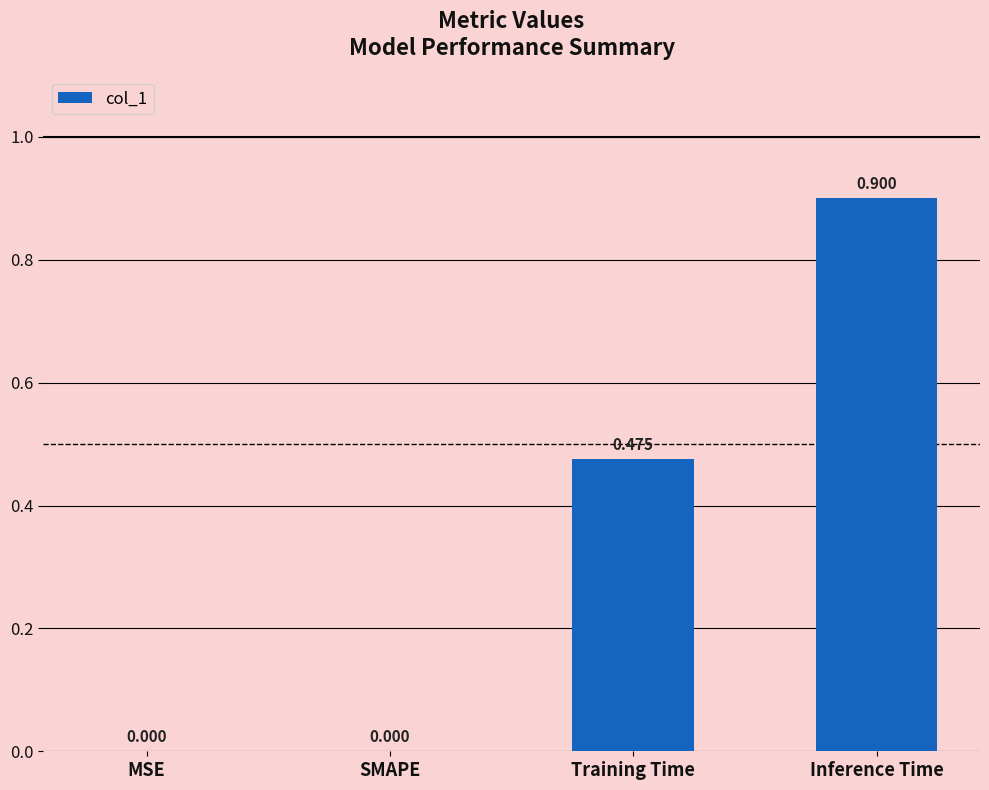

True or false: the data shows -0.4 at SMAPE.

False